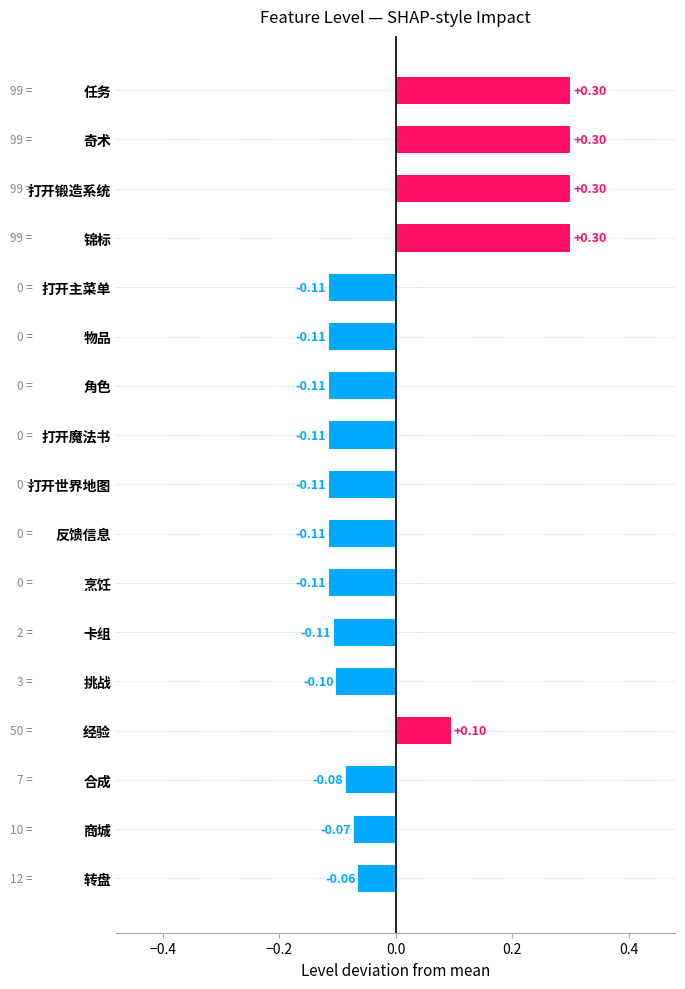

How many values are below 0?

12